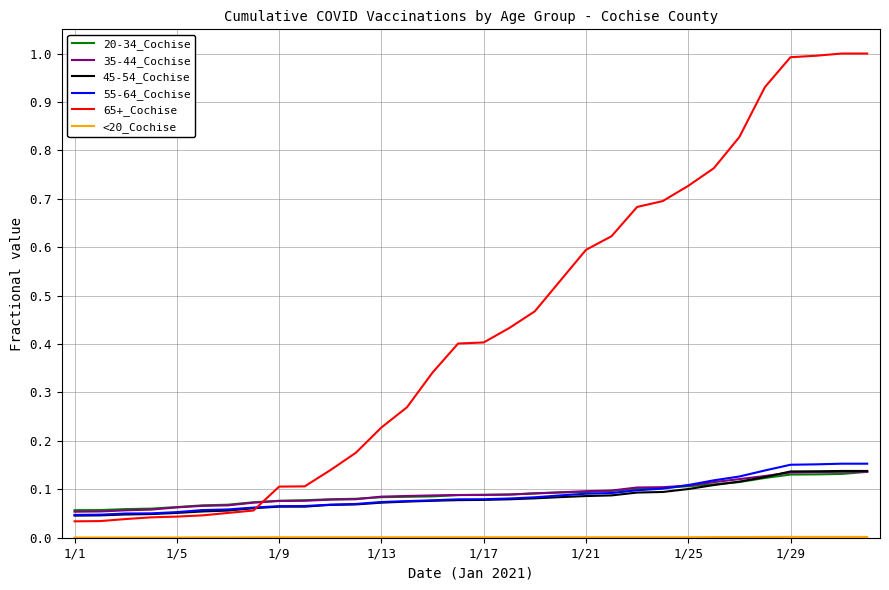

What is the greatest value displayed?

1.0